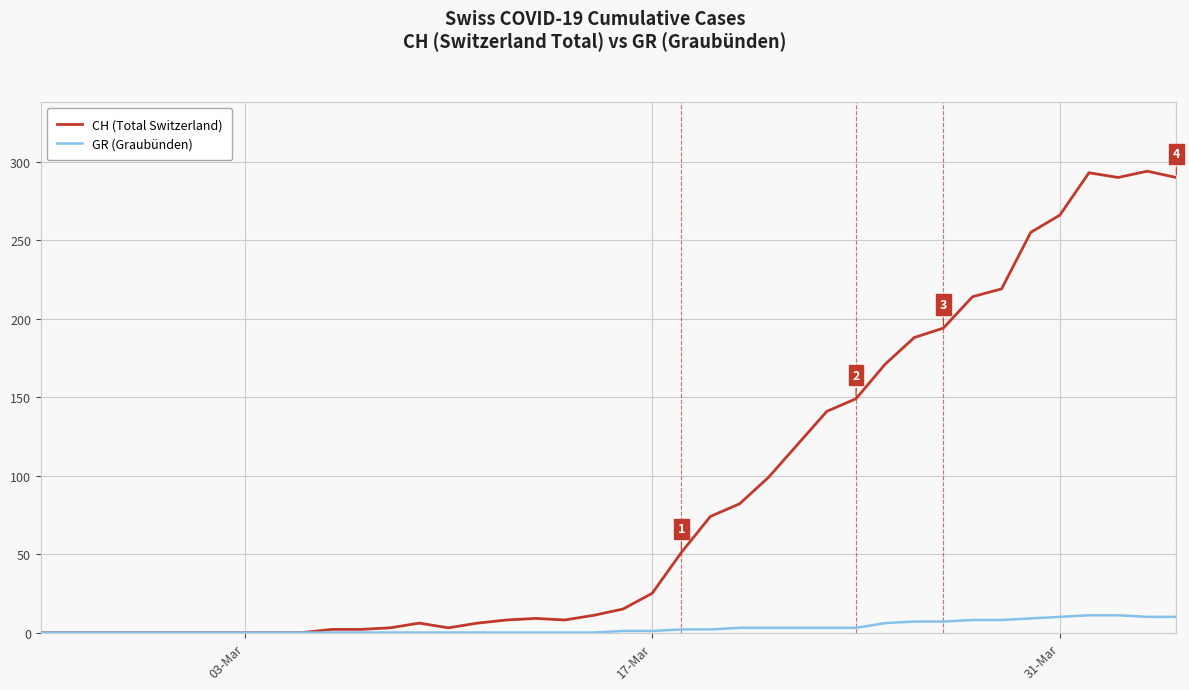

What is the maximum value for GR (Graubünden)?

11